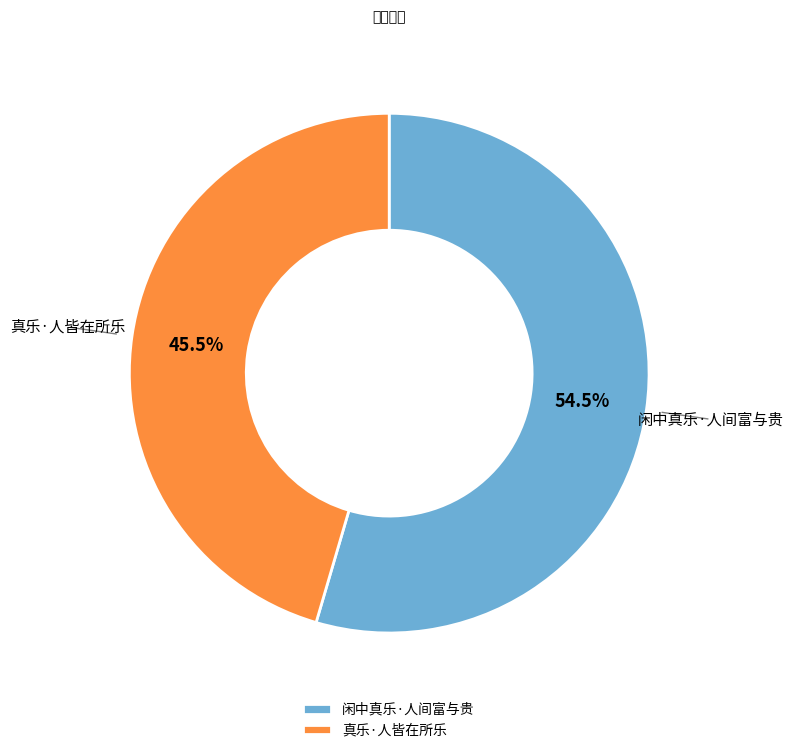

Which category has the smallest portion of the pie?

真乐·人皆在所乐